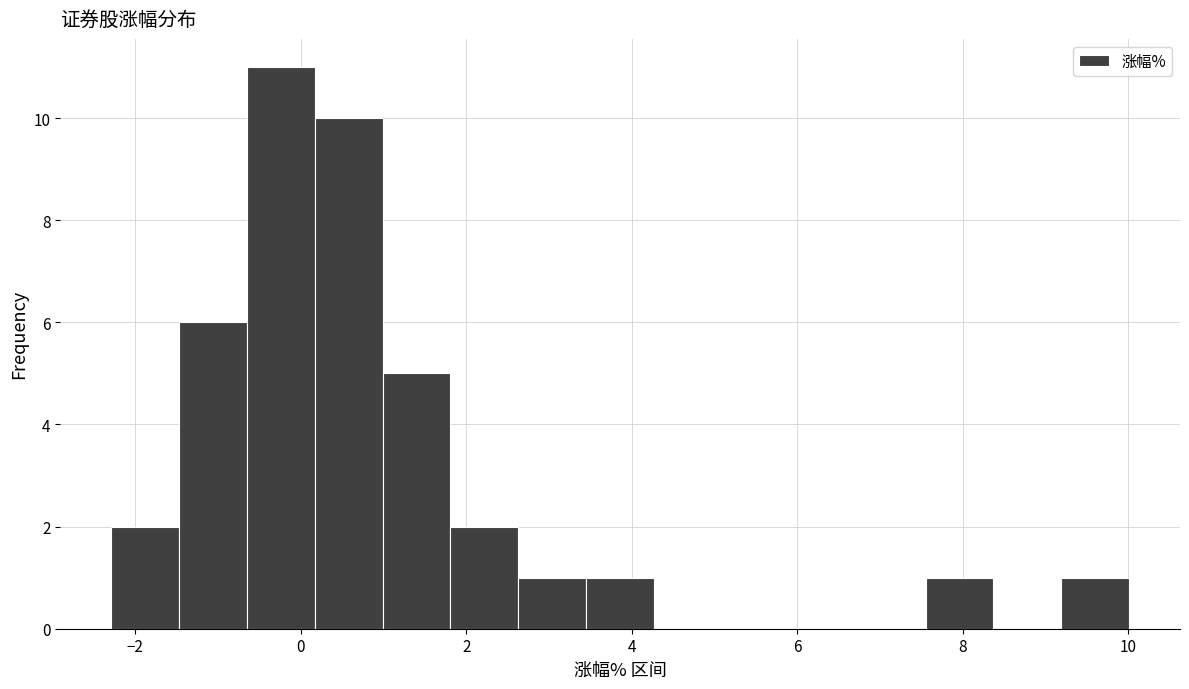

Which range on the x-axis has the tallest bar?

-0.6 to 0.2